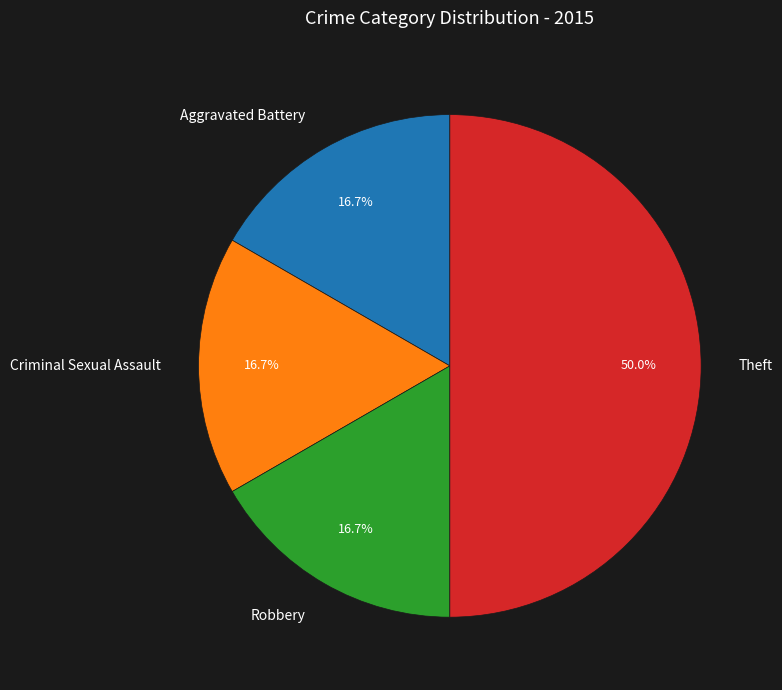

Is it true that Robbery is 25% of the pie?

False